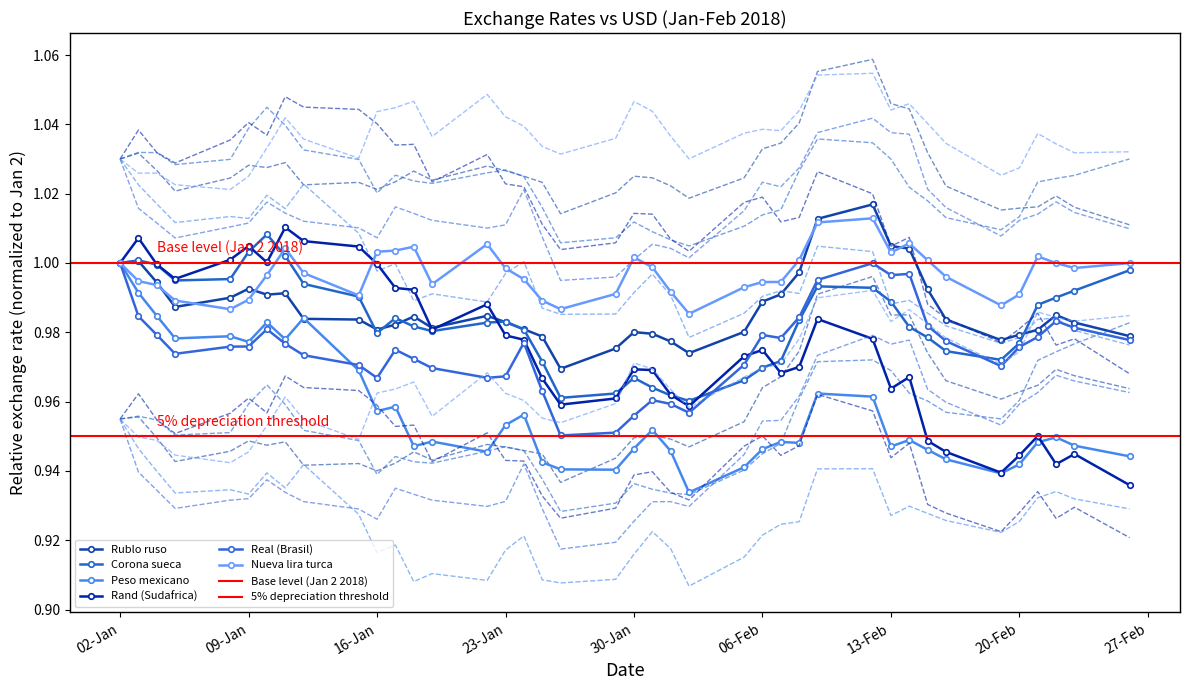

Which has a higher value, 26-02-2018 or 06-02-2018?

06-02-2018